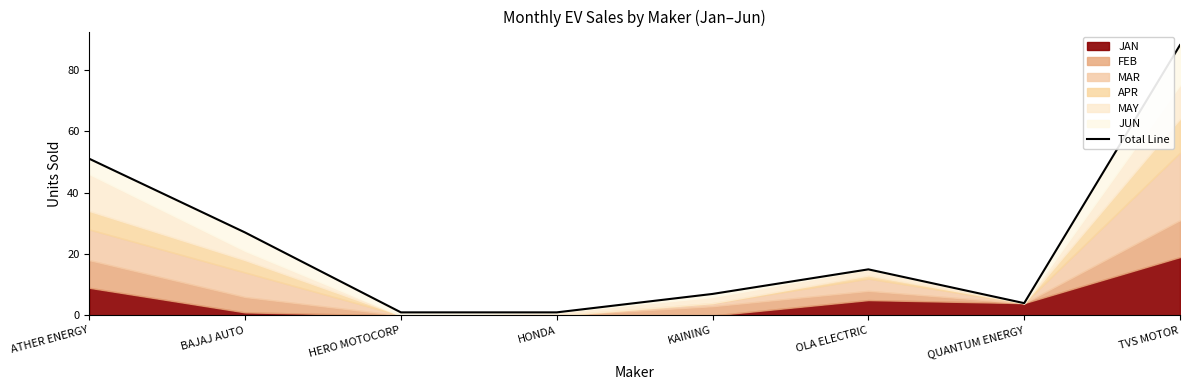

What is the change in value from ATHER ENERGY to OLA ELECTRIC?

-36